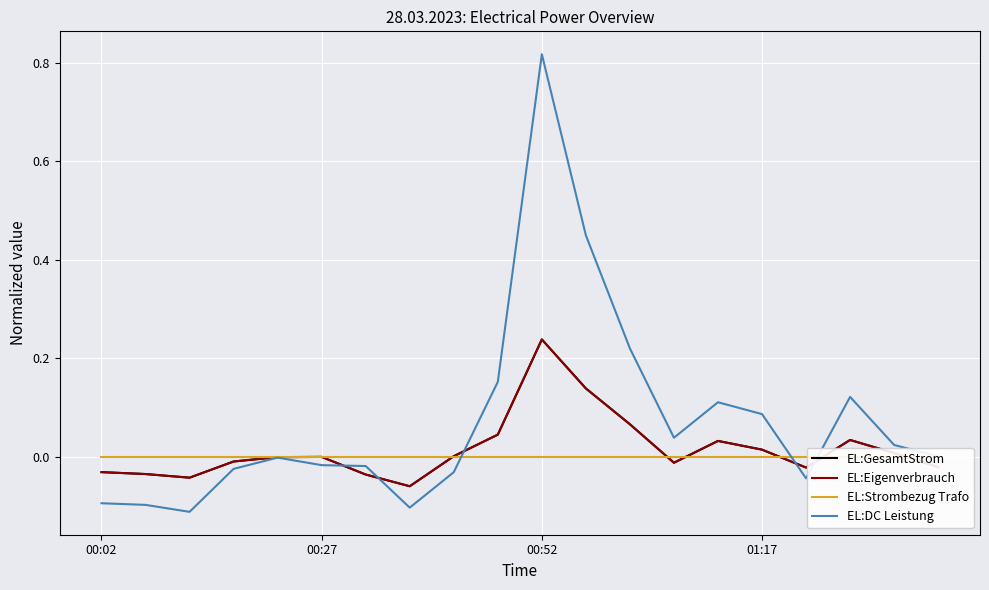

What is the difference between the maximum and minimum values in the EL:DC Leistung series?

0.9